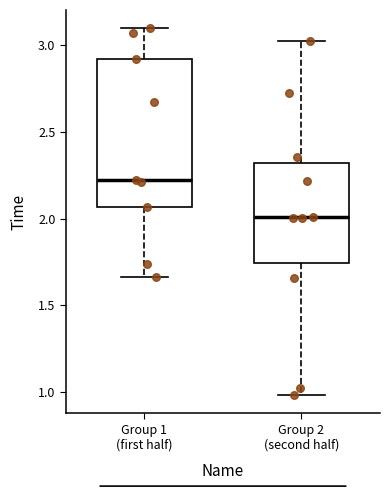

Reading left to right, transcribe this box plot: for each box, give where its median line is, the range the box spans, and where its two whiskers end, as read against the y-axis. The values are not printed on the chart, so give them approximately, as read against the axis.

Group 1 (first half): median 2.20, box 2.05 to 2.90, whiskers 1.65 to 3.10
Group 2 (second half): median 2.00, box 1.75 to 2.30, whiskers 1.00 to 3.00